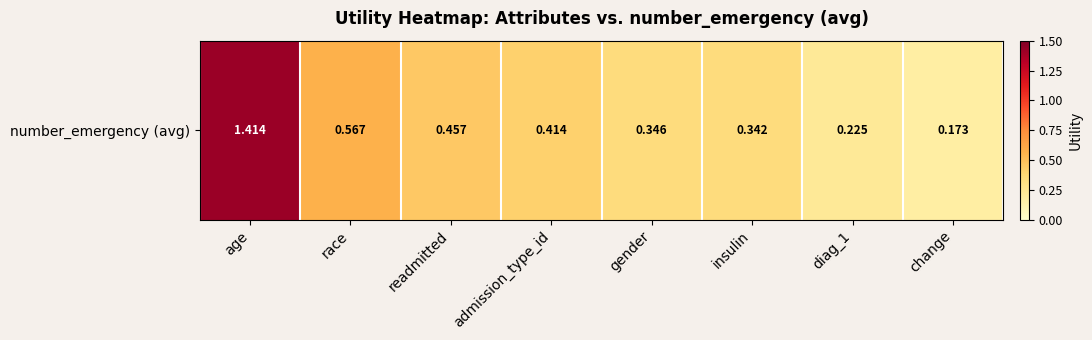

List the labels in order of value, smallest first.

change, diag_1, insulin, gender, admission_type_id, readmitted, race, age